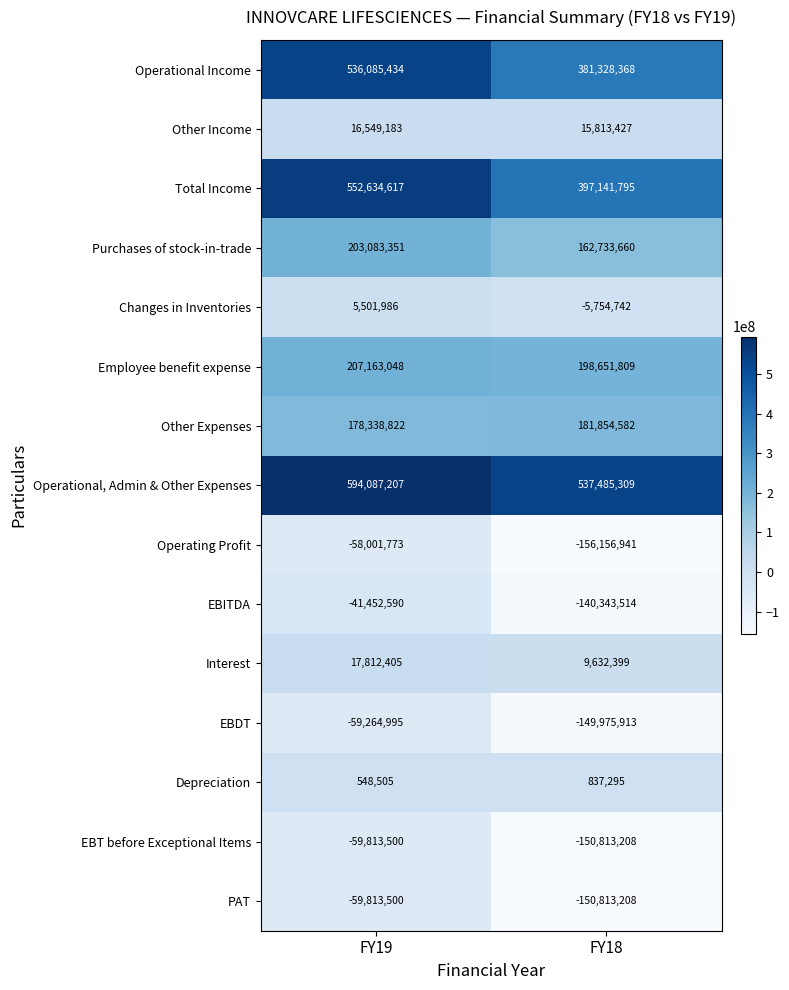

What is the total value across all series at FY19?

2033458200